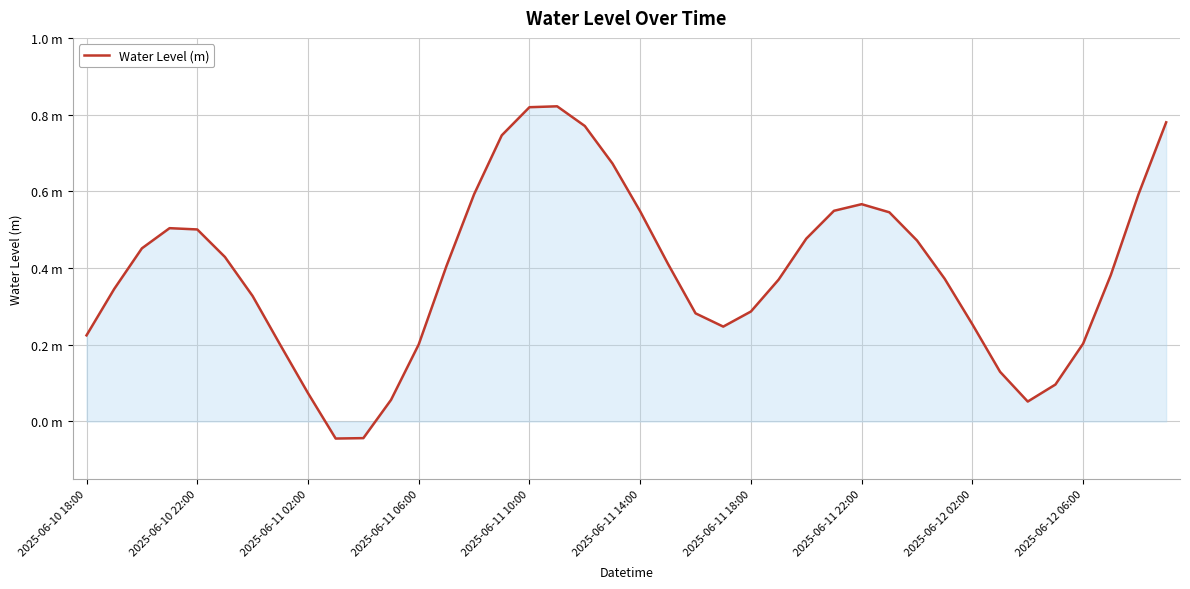

Does the chart have visible grid lines?

Yes